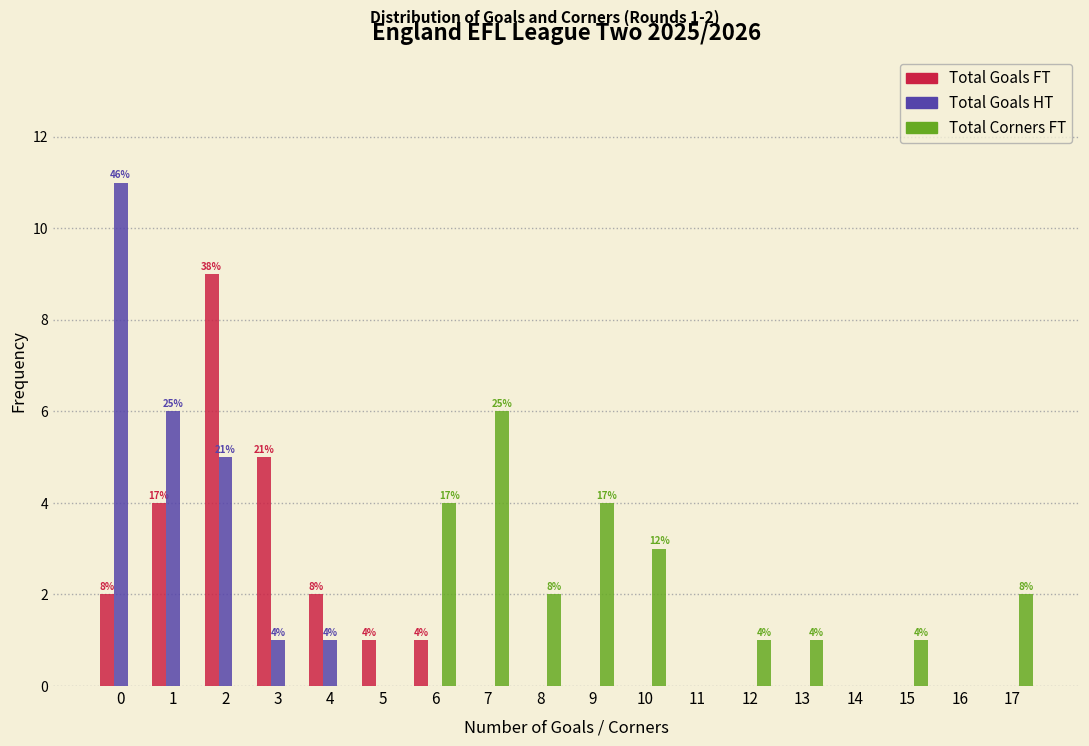

True or false: Total Goals FT has a value of 3 at 1.

False